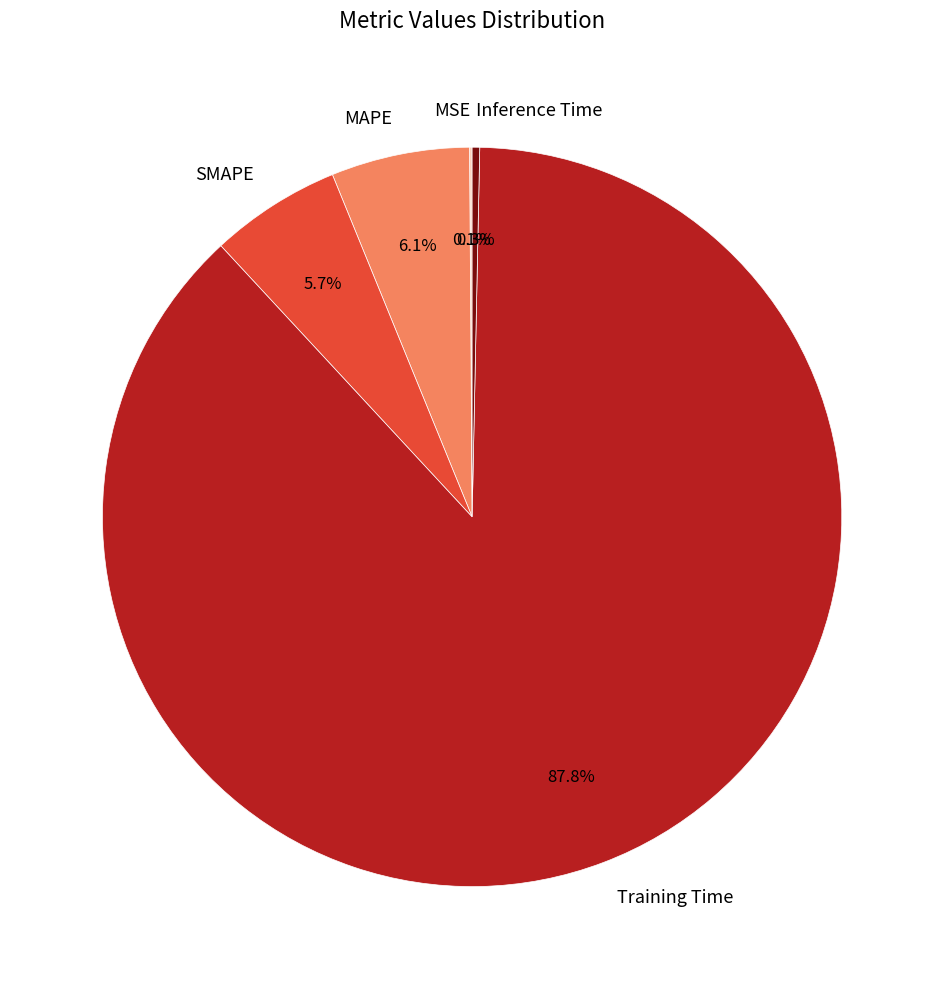

Combined, do SMAPE and Training Time account for over 50%?

Yes